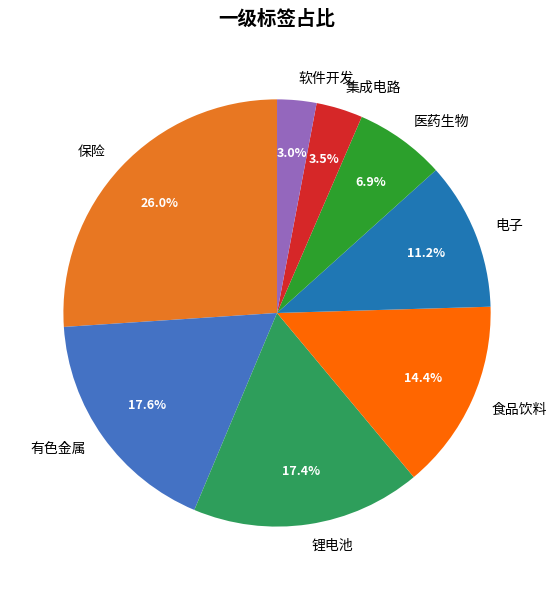

Does 医药生物 represent more than half of the total?

No